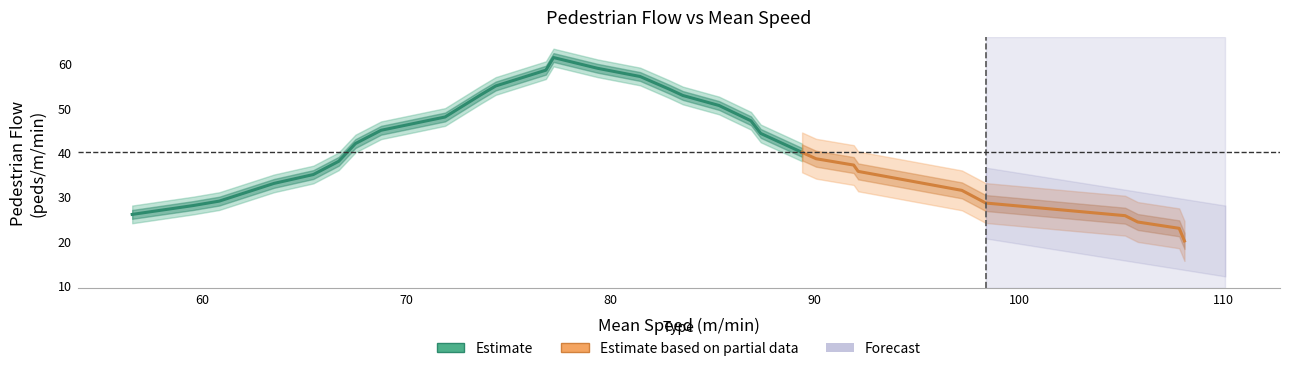

What is the difference between the maximum and minimum values in the Mean Speed (m/min) series?

51.5